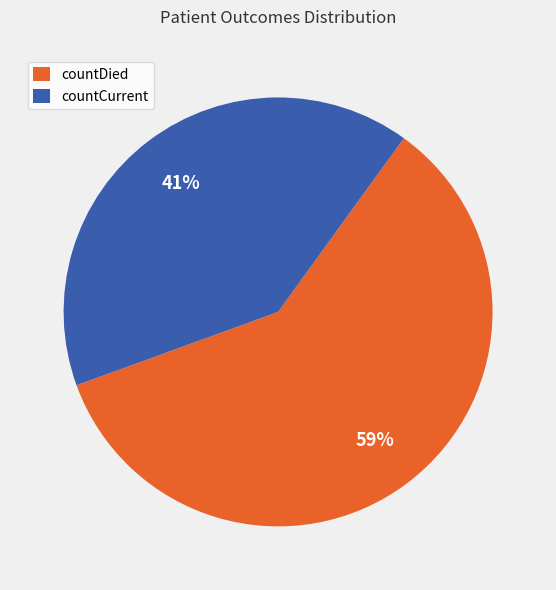

To the nearest percent, what is the combined percentage of countDied and countCurrent?

100%